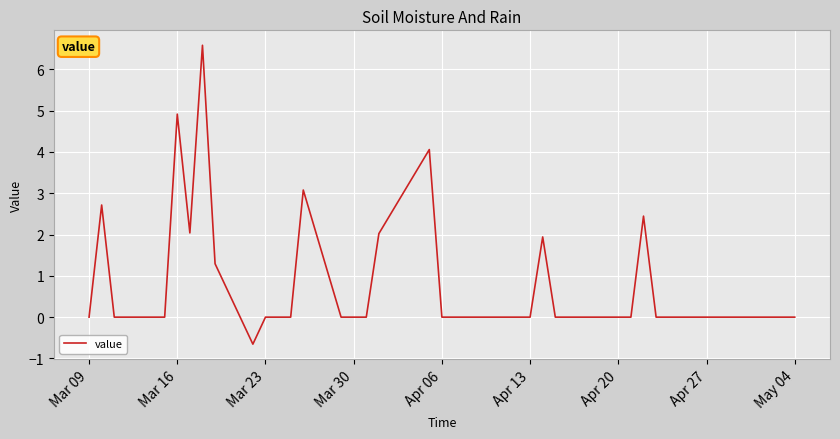

What is the greatest value displayed?

6.6